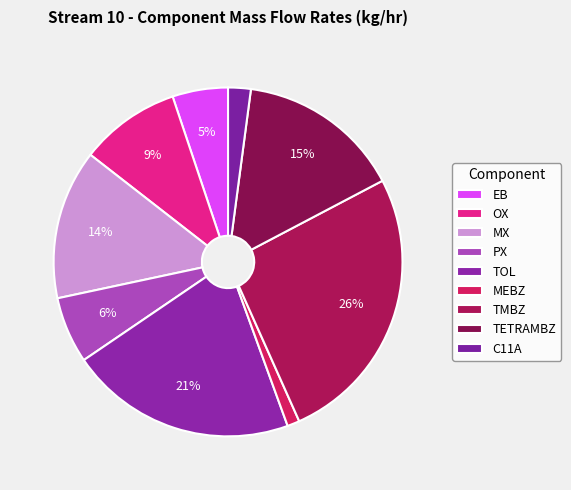

Rank the categories by value from lowest to highest.

MEBZ, C11A, EB, PX, OX, MX, TETRAMBZ, TOL, TMBZ